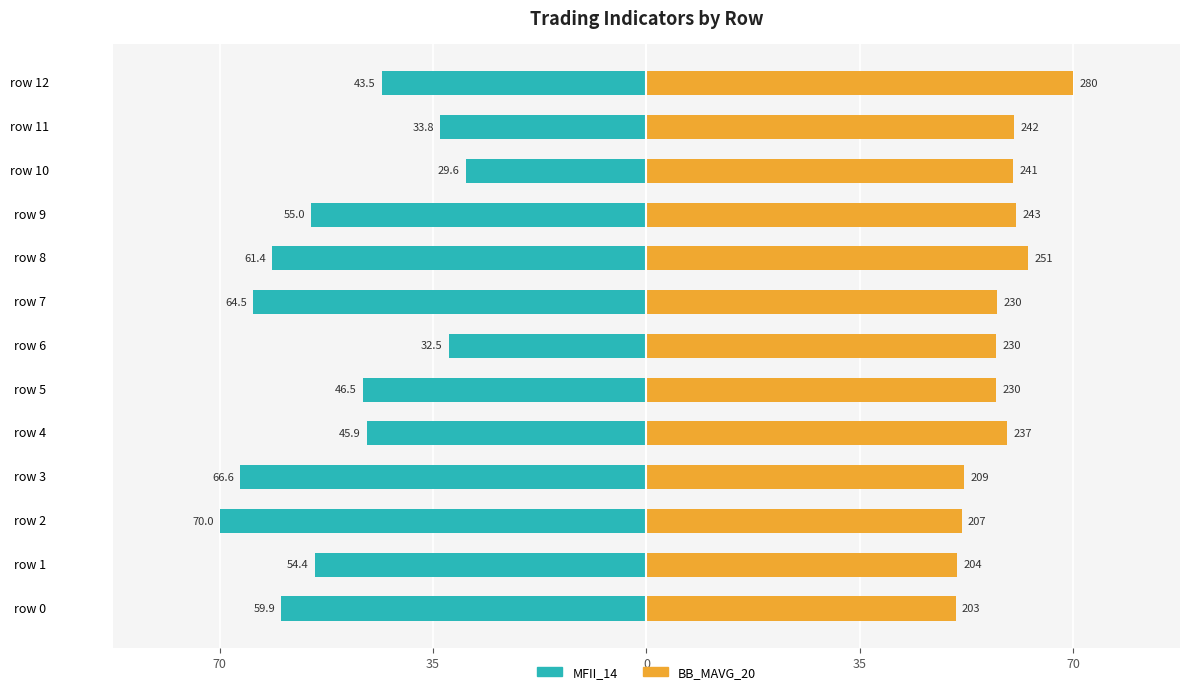

Reading left to right, extract all data points from this chart.

MFII_14: -59.9	-54.4	-70.0	-66.6	-45.9	-46.5	-32.5	-64.5	-61.4	-55.0	-29.6	-33.8	-43.5
BB_MAVG_20 (scaled): 50.8	51.0	51.7	52.1	59.2	57.4	57.4	57.5	62.6	60.7	60.2	60.3	70.0